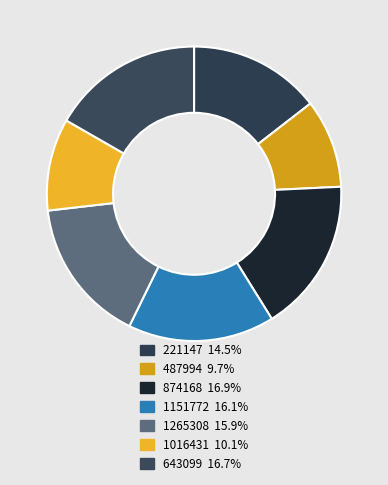

To the nearest percent, what is the difference between the 874168 and 1265308 slice percentages?

1%